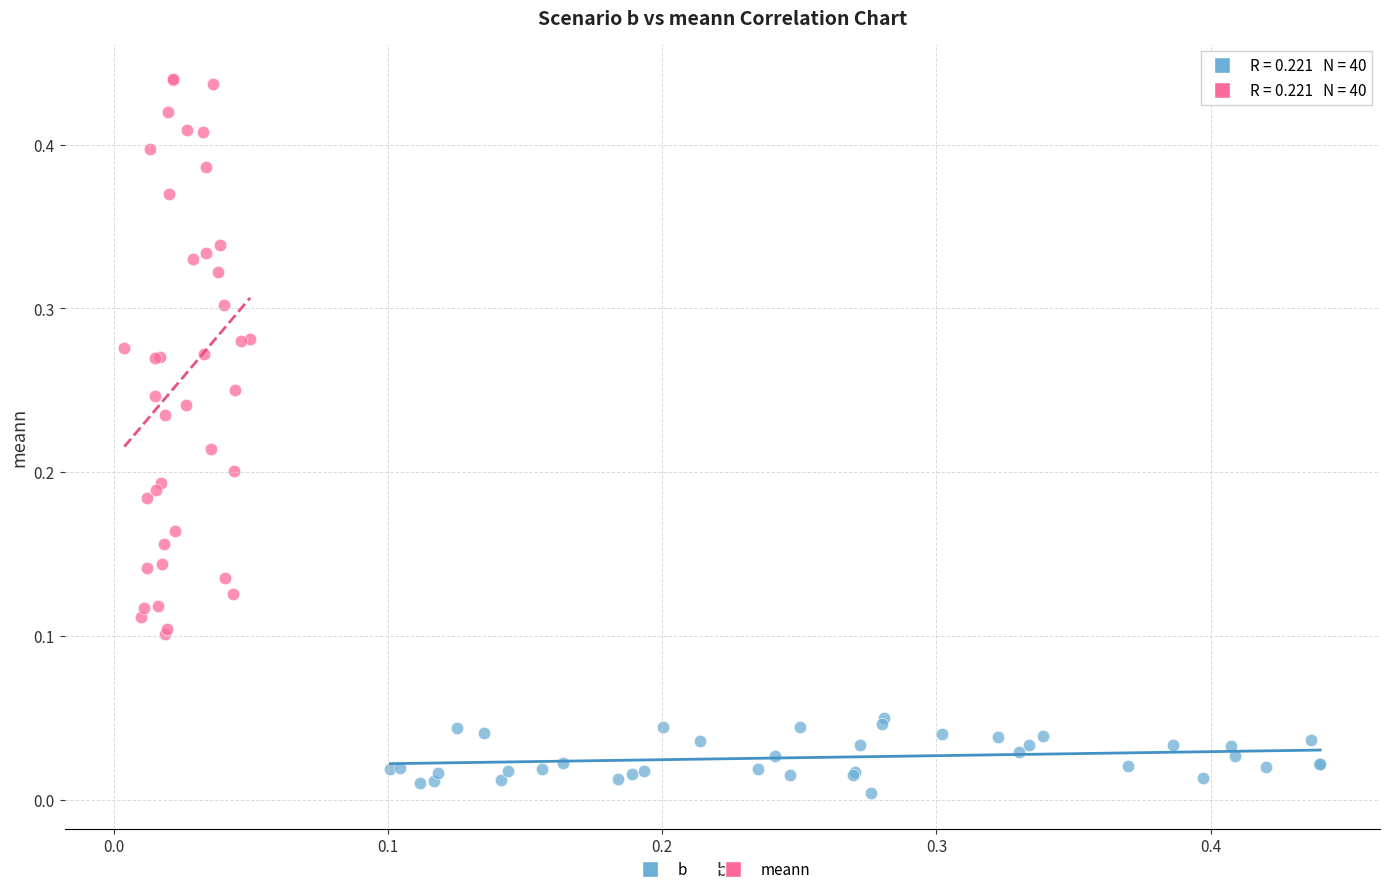

Which series reaches the maximum Y coordinate?

meann